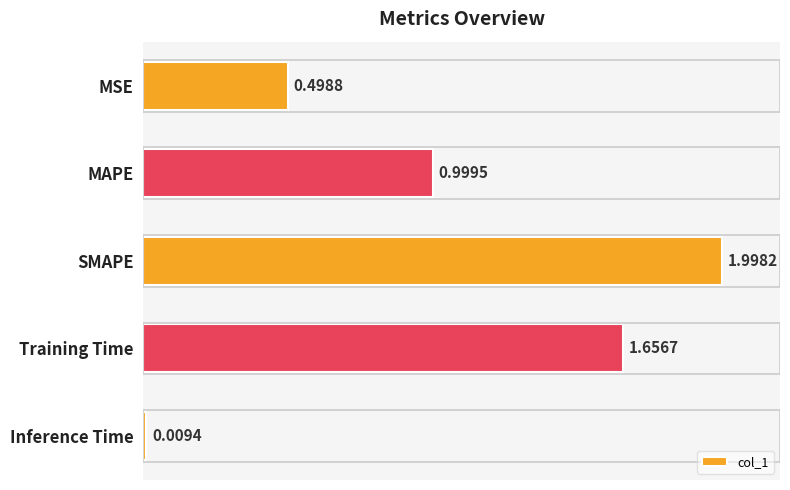

List the labels in order of value, smallest first.

Inference Time, MSE, MAPE, Training Time, SMAPE